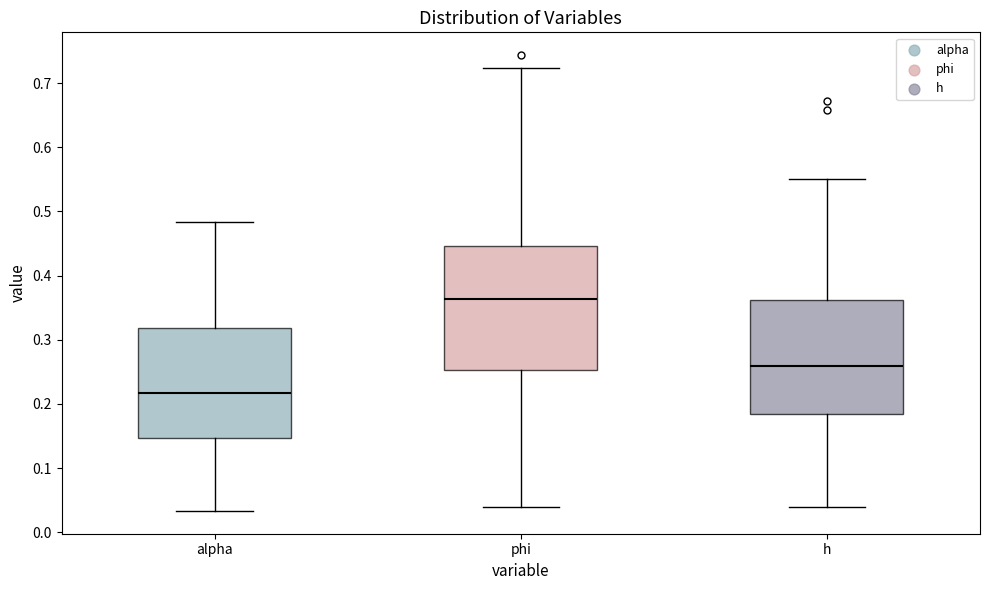

Where is the upper edge of the box for h on the y-axis? The values are not printed on the chart, so give them approximately, as read against the axis.

0.36